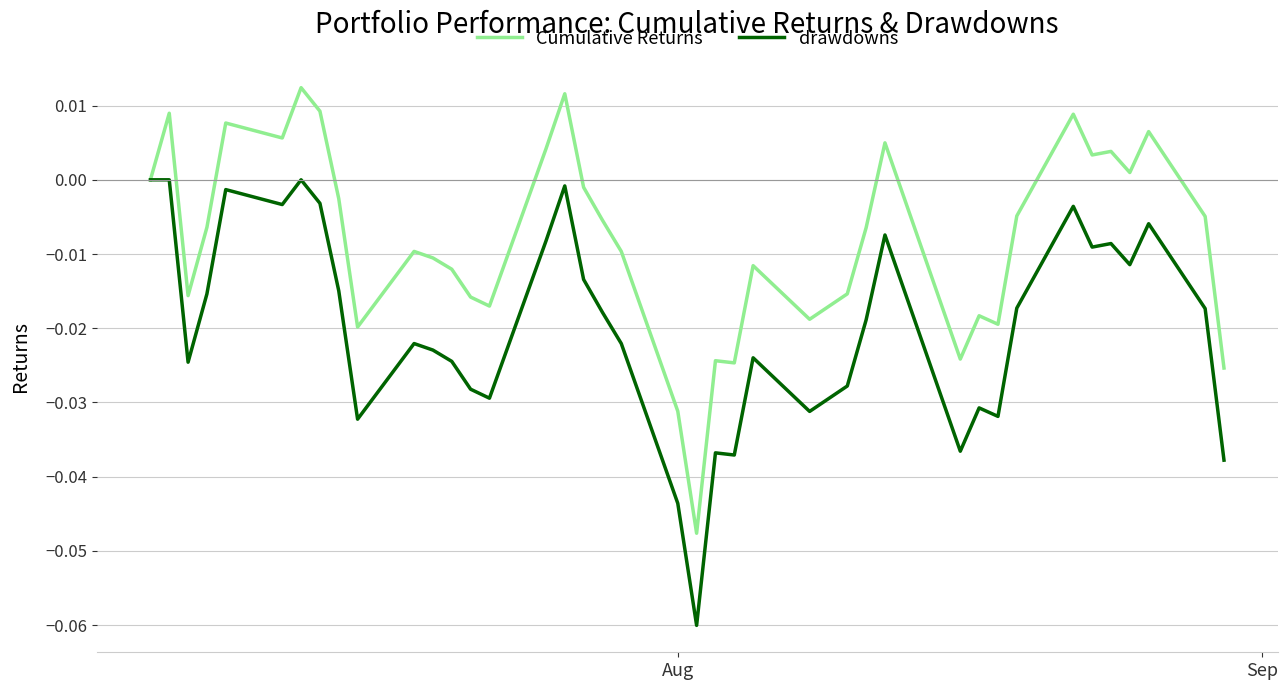

Which series has the largest total across all categories?

Cumulative Returns